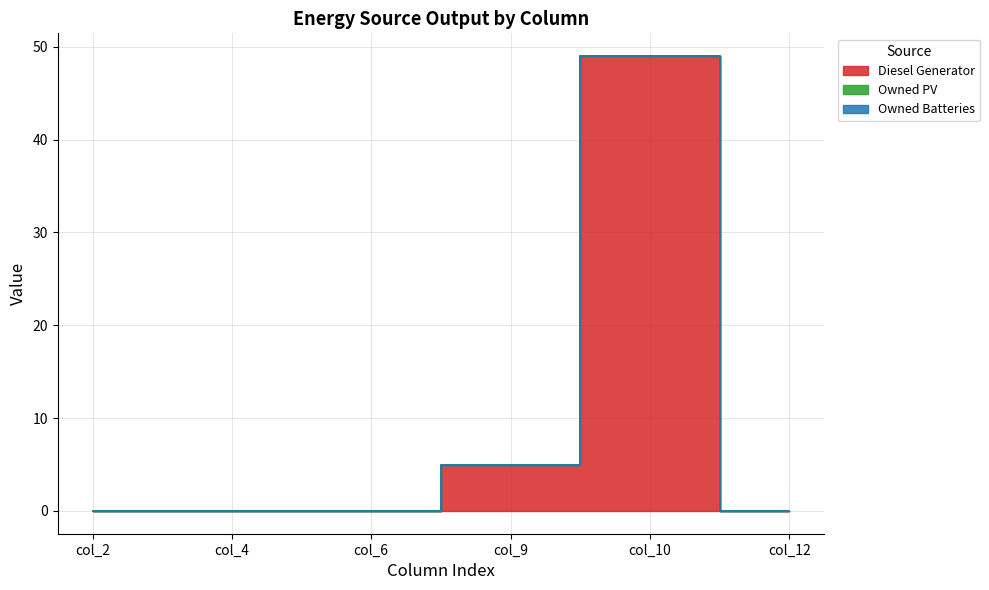

Which series has the widest spread of values?

Diesel Generator